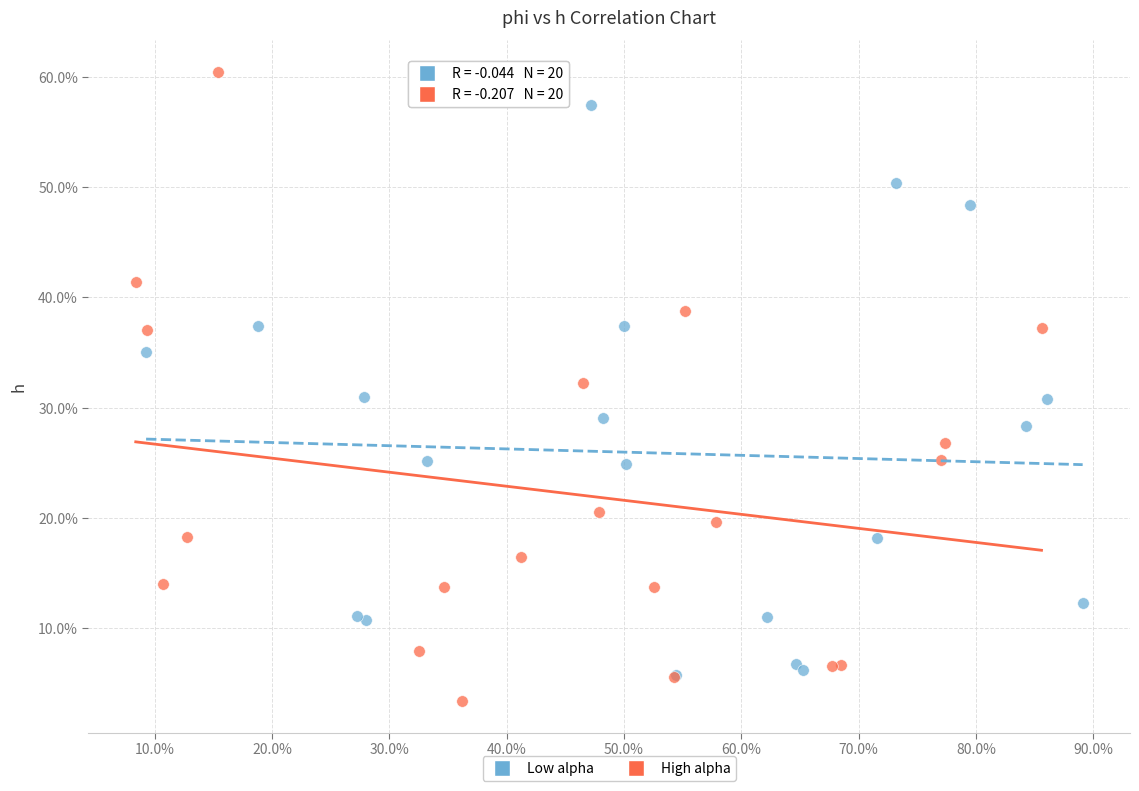

What are all the series names shown in the legend?

Low alpha, High alpha